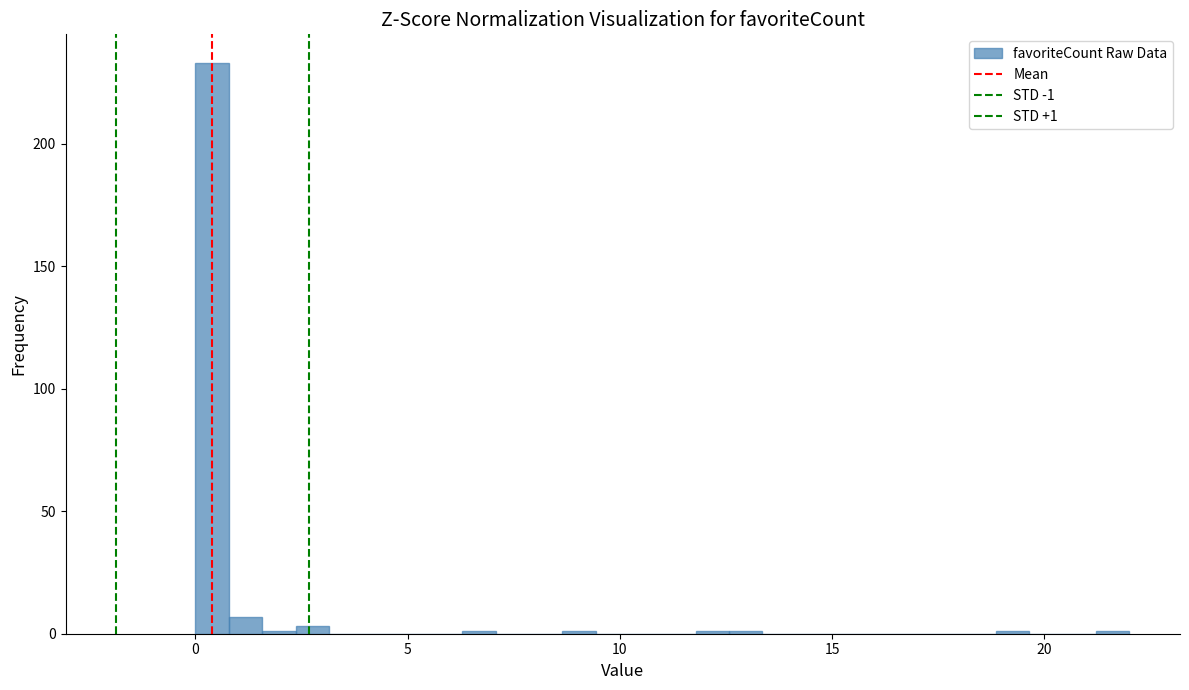

Read against the x-axis, roughly where is the centre of the tallest bar?

0.5